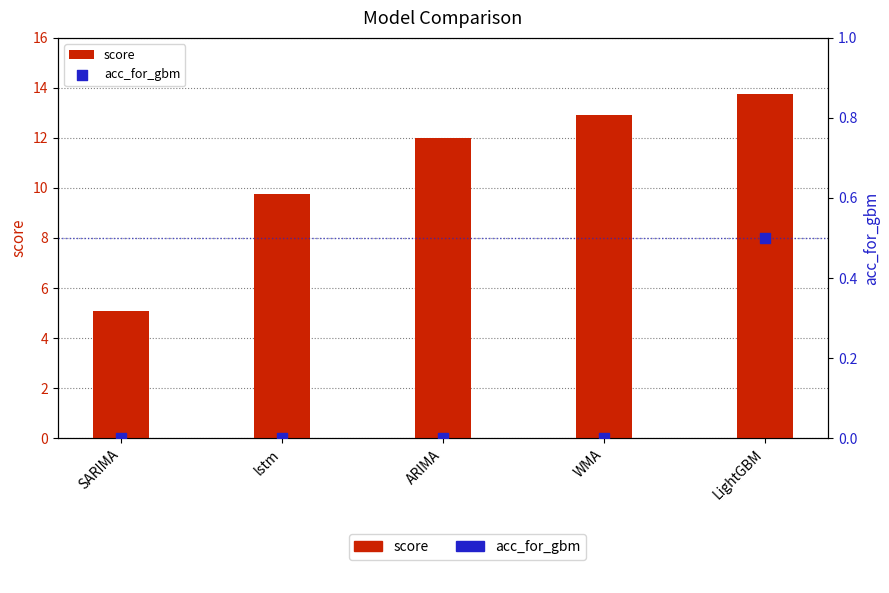

At how many categories does at least one series exceed 12?

2